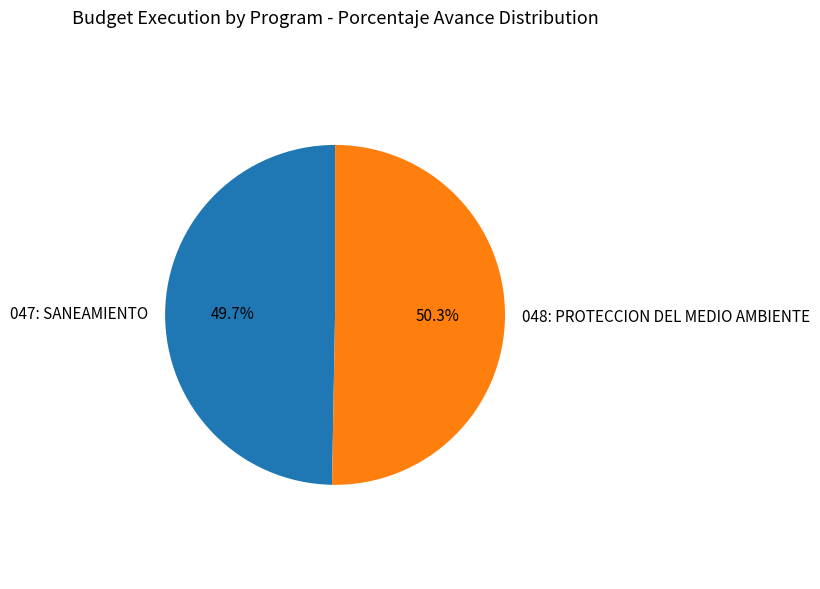

To the nearest percent, what is the combined percentage of 048: PROTECCION DEL MEDIO AMBIENTE and 047: SANEAMIENTO?

100%